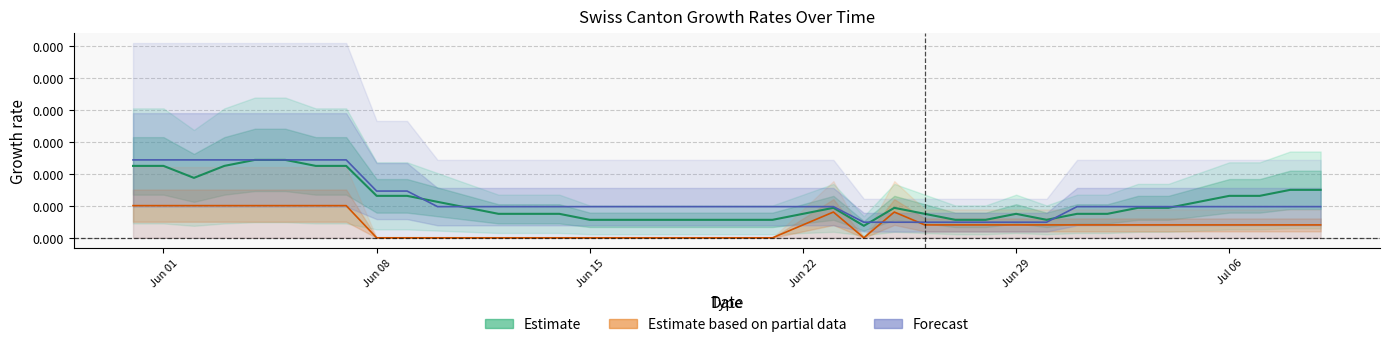

True or false: GR_pc has a value of 0.0 at 2020-07-05.

False